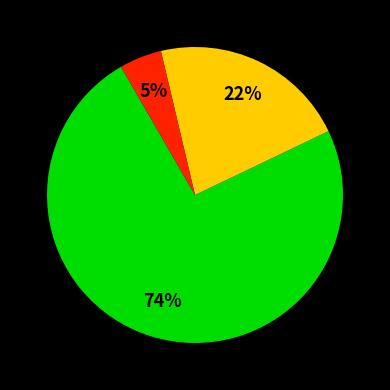

Is there any slice that represents more than half of the pie?

Yes